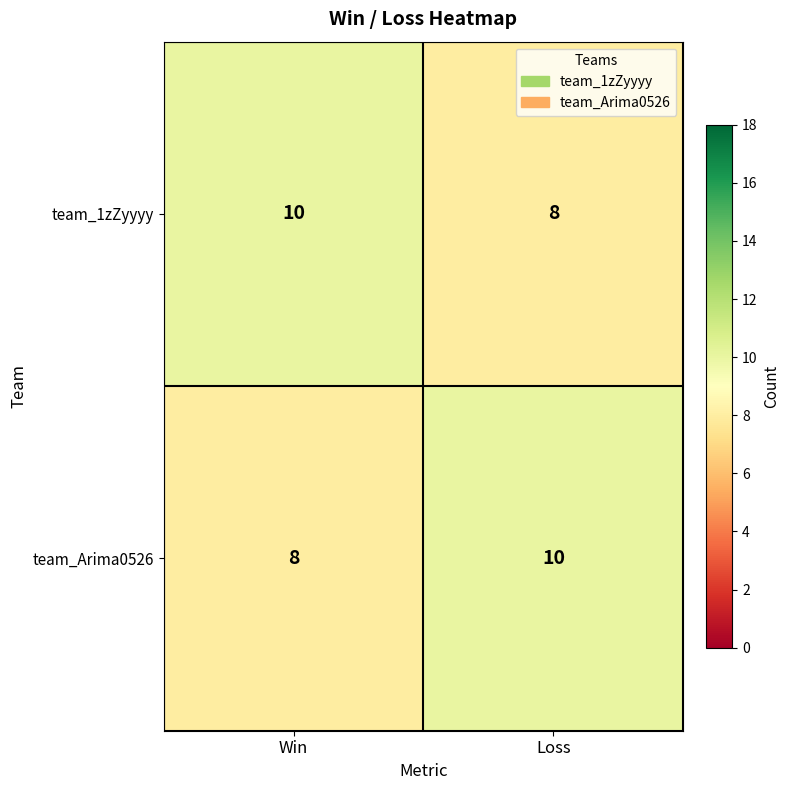

At which label is team_Arima0526 closest to 9?

Win